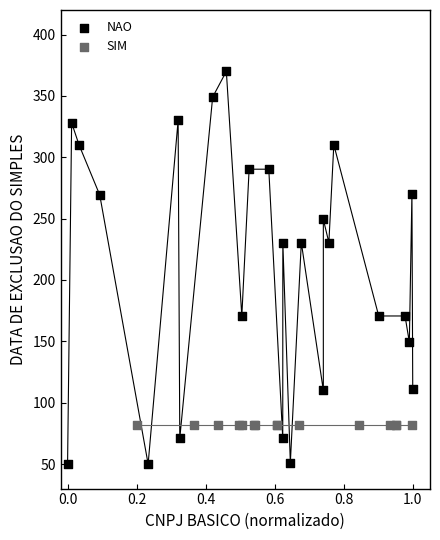

Which series reaches the minimum Y coordinate?

NAO